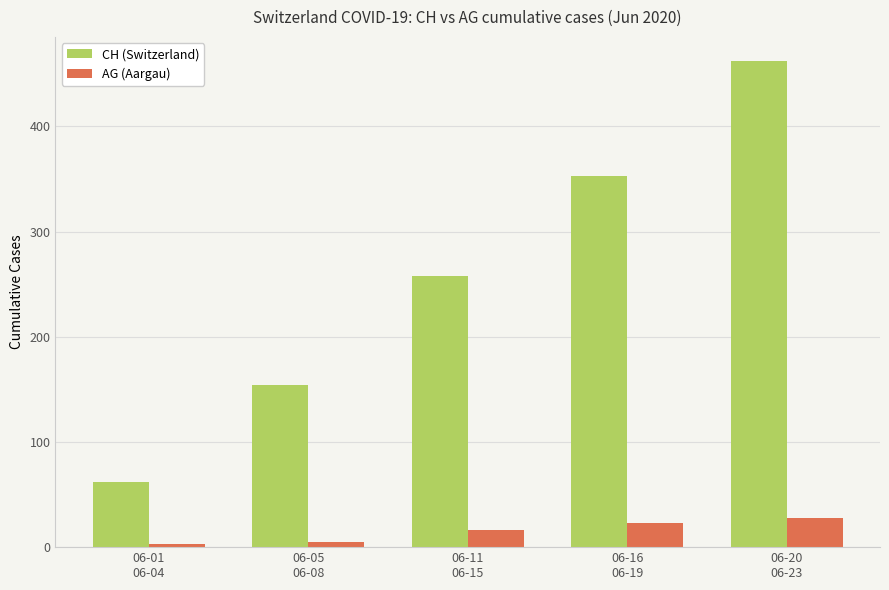

What is the highest value of the AG (Aargau) series?

28